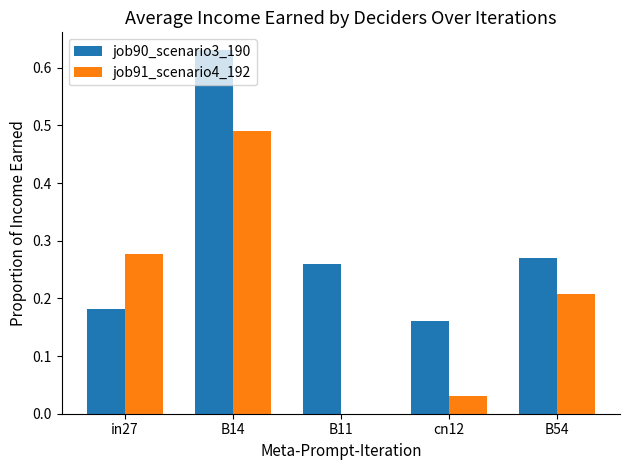

What is the sum of all job90_scenario3_190 values?

1.5